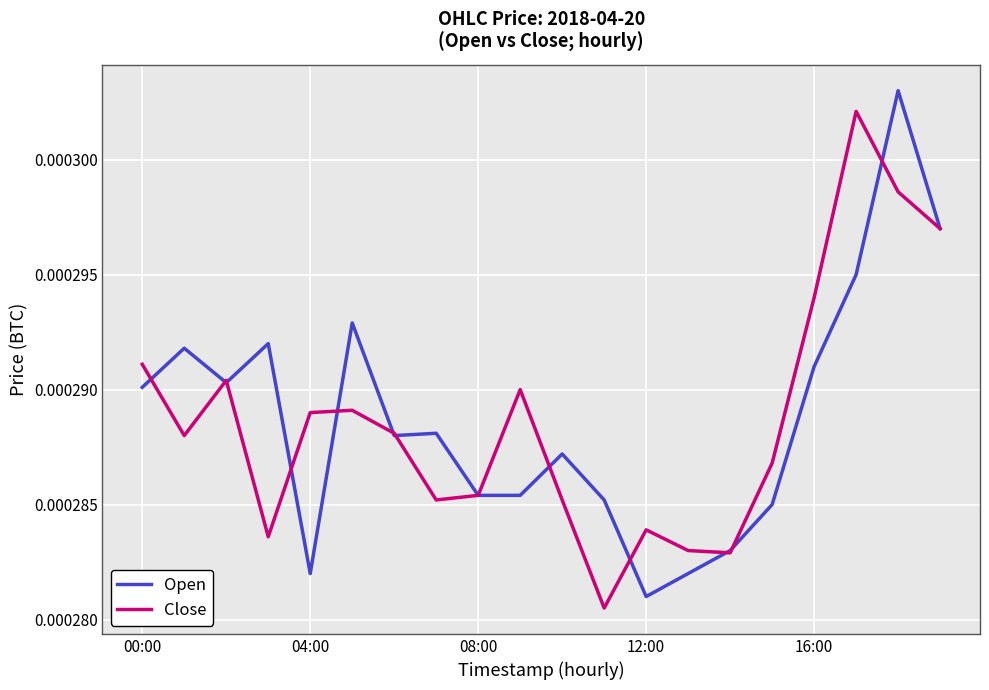

True or false: Close has more than 1 points higher than both neighbors.

True